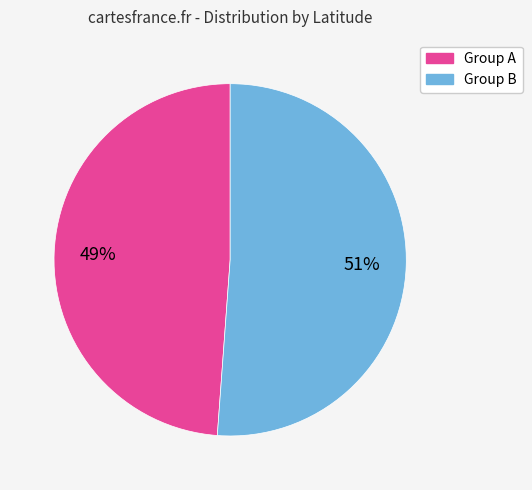

Is there a majority slice in this chart?

Yes